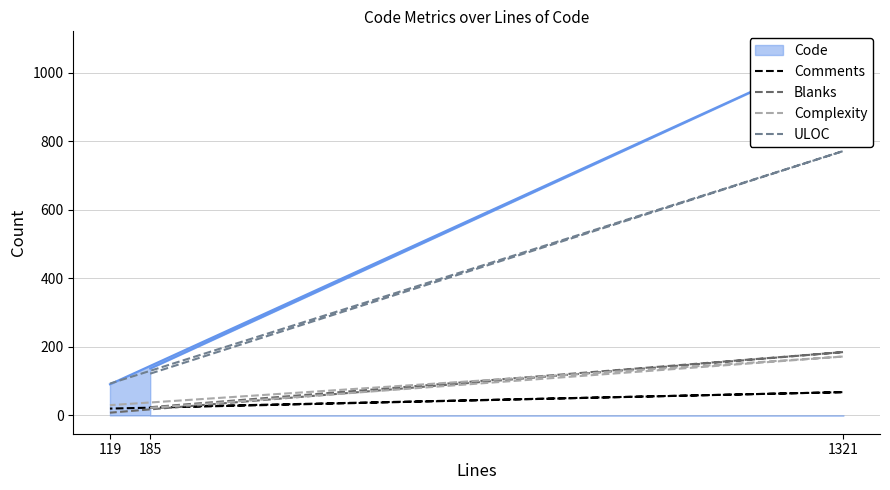

What is the average value of the ULOC series?

329